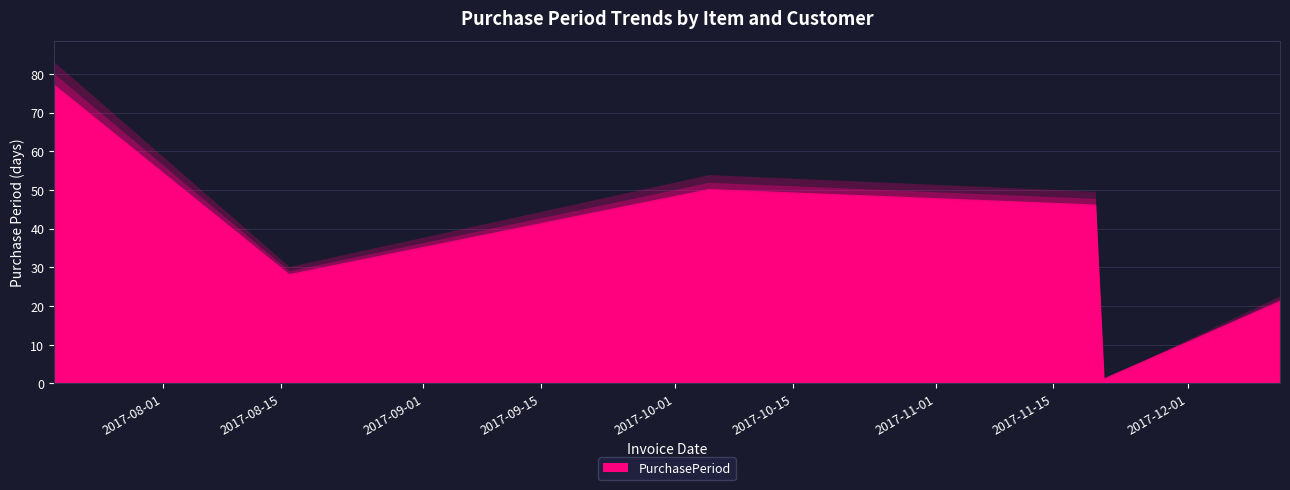

What is the label of the 4th point from the right?

2017-10-05